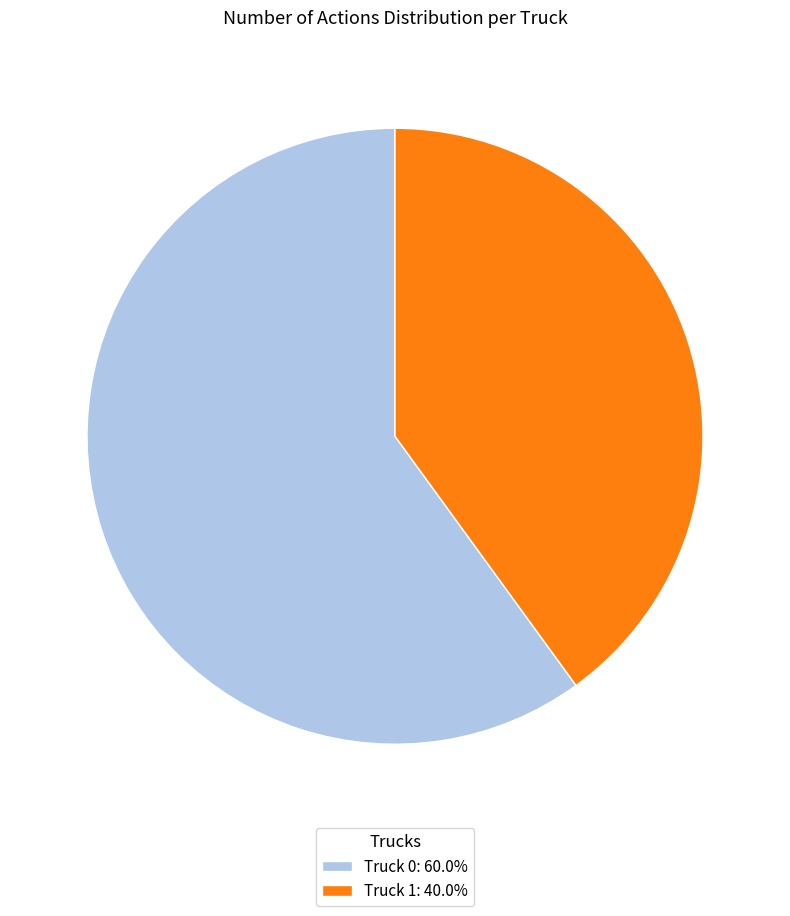

Is Truck 0 the majority of the pie?

Yes